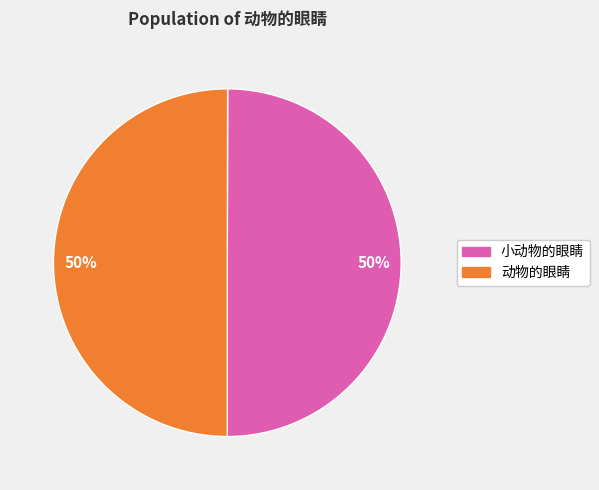

The 动物的眼睛 slice represents 36% of the pie. True or false?

False